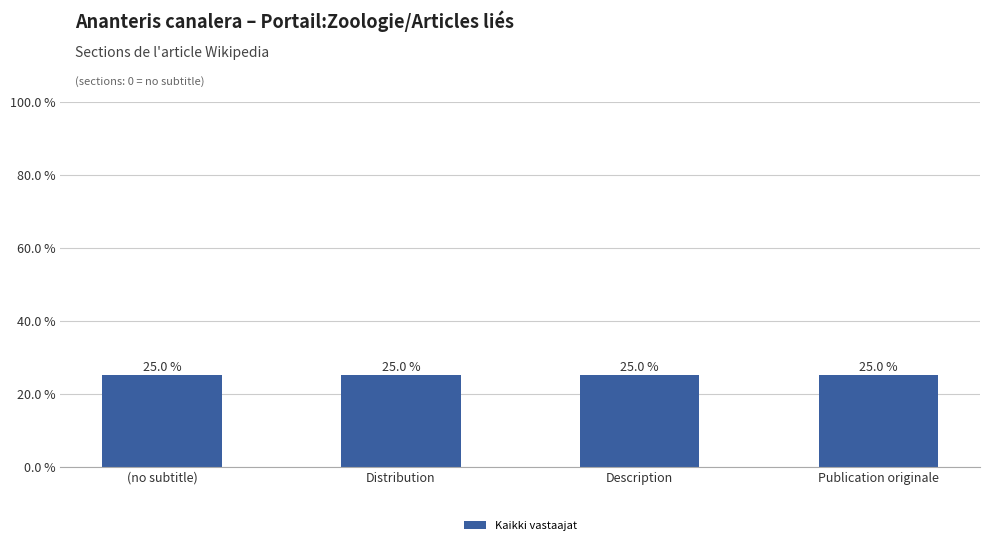

Does the chart contain any negative values?

No